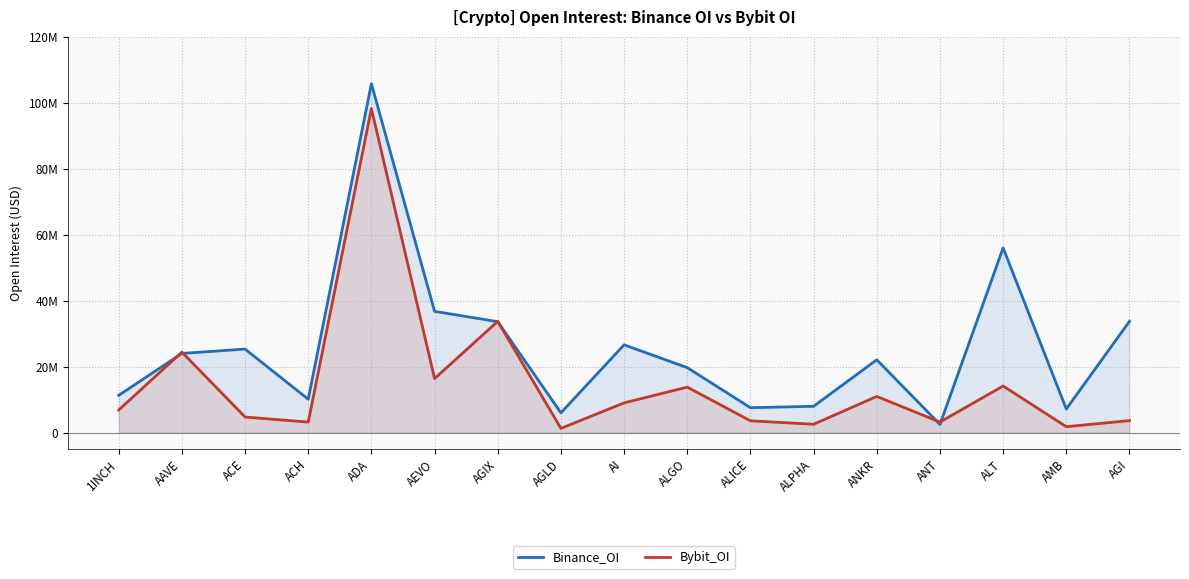

What are all the series names shown in the legend?

Binance_OI, Bybit_OI